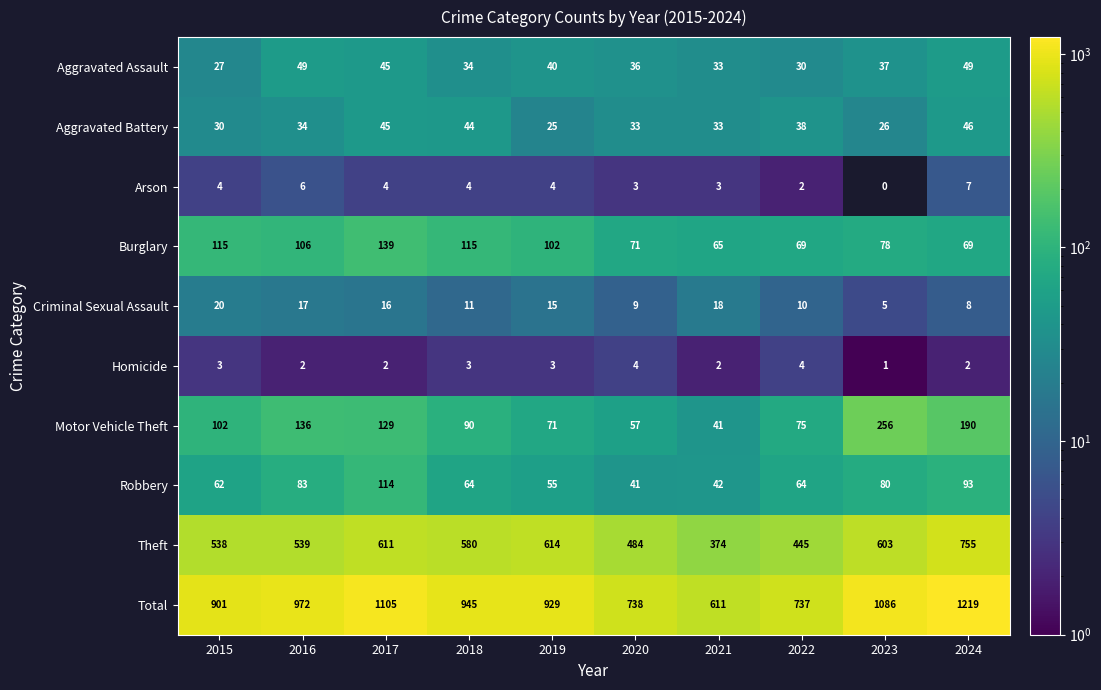

Which series has the largest total across all categories?

Total